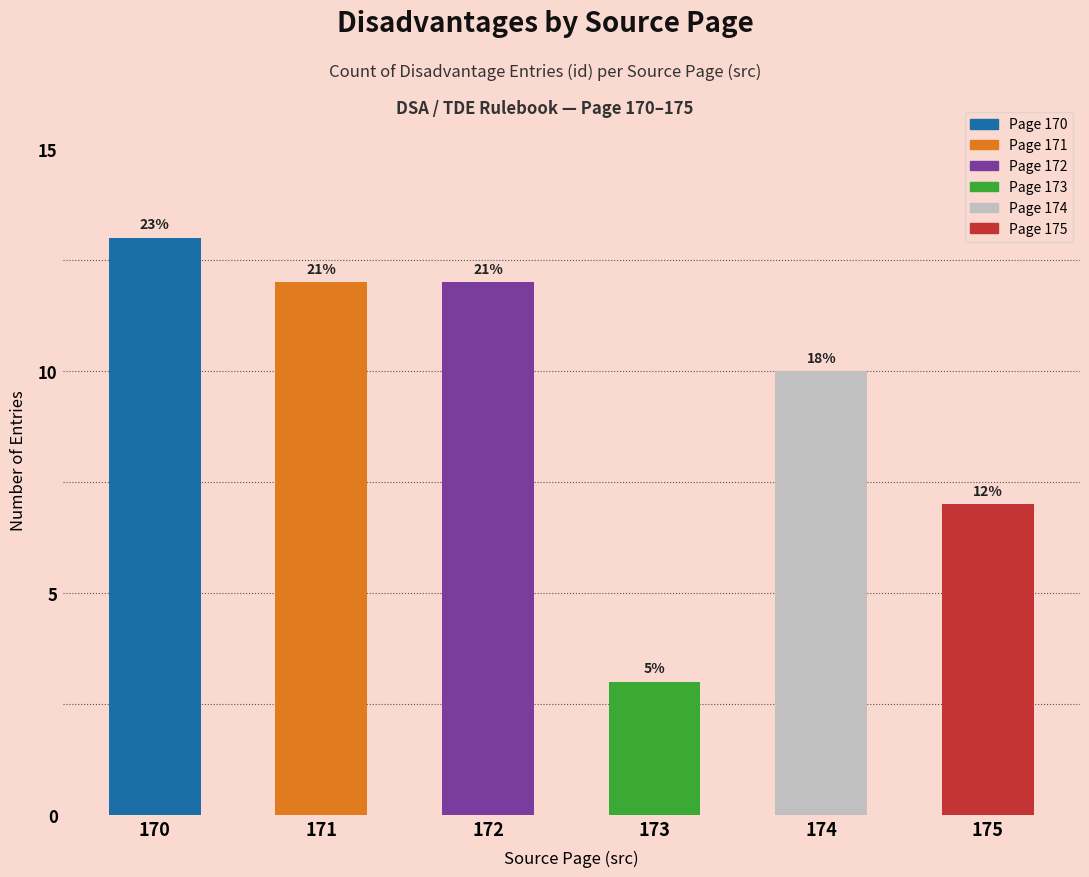

Does the chart contain any negative values?

No